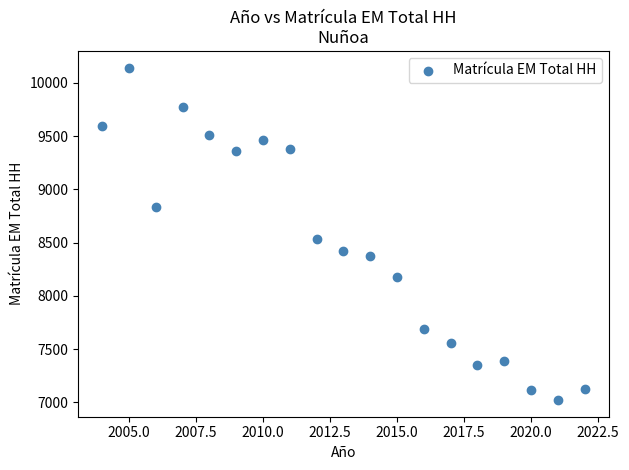

What is the range of X values (max minus min)?

18